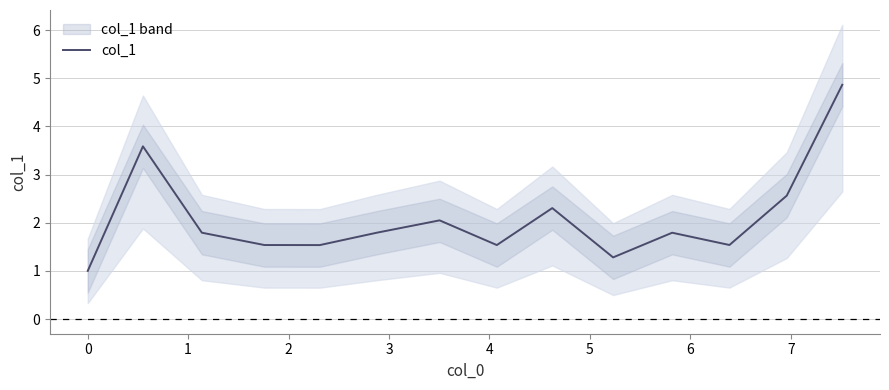

How many values exceed 1?

13